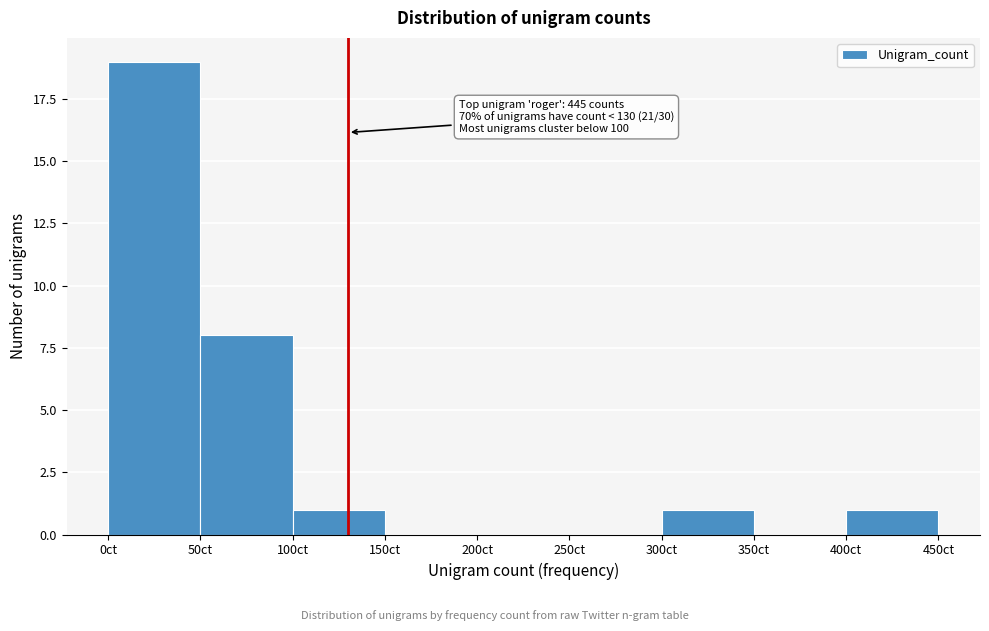

Which range on the x-axis has the tallest bar?

0 to 50